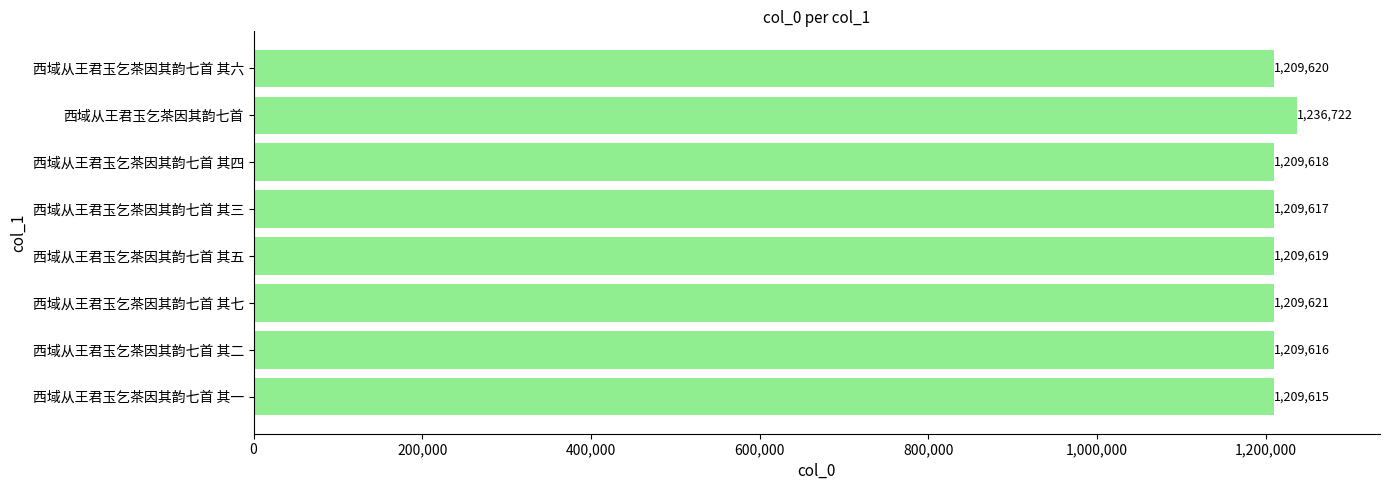

What is the difference between the second highest and second lowest values?

5